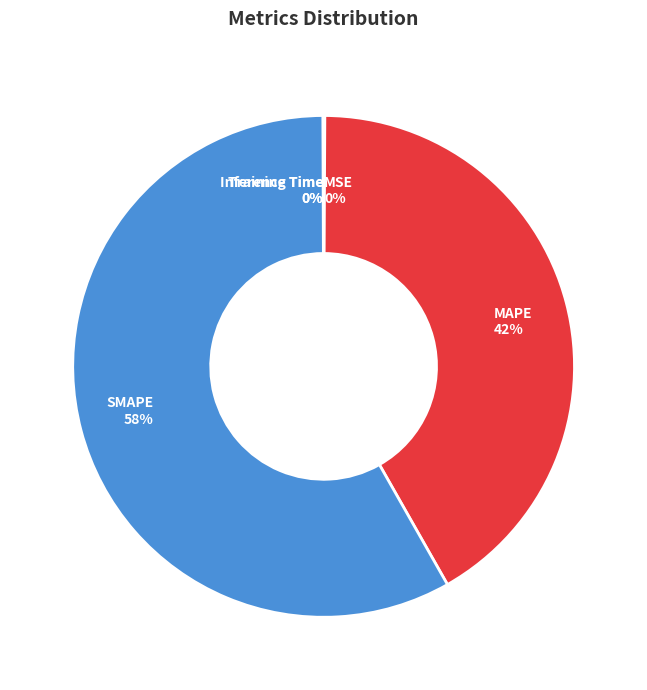

Which category has the biggest portion of the pie?

SMAPE